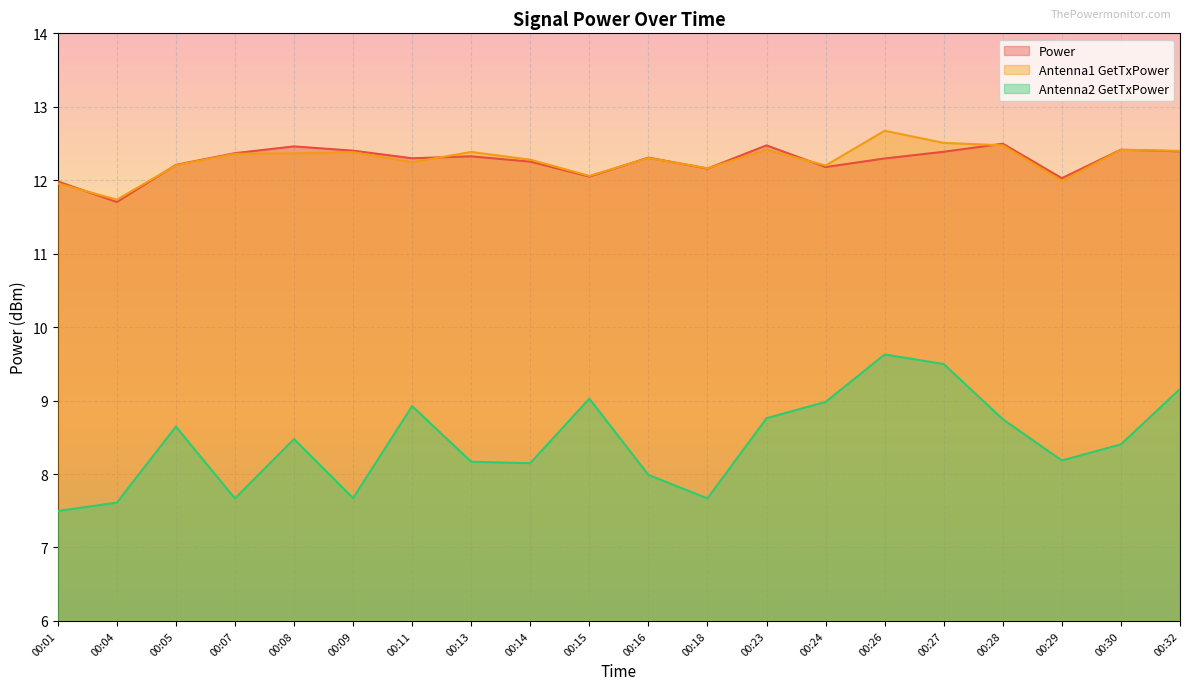

Reading right to left, transcribe all the data shown in this chart.

Power: 00:32=12.4	00:30=12.4	00:29=12.0	00:28=12.5	00:27=12.4	00:26=12.3	00:24=12.2	00:23=12.5	00:18=12.2	00:16=12.3	00:15=12.0	00:14=12.3	00:13=12.3	00:11=12.3	00:09=12.4	00:08=12.5	00:07=12.4	00:05=12.2	00:04=11.7	00:01=12.0
Antenna1 GetTxPower: 00:32=12.4	00:30=12.4	00:29=12.0	00:28=12.5	00:27=12.5	00:26=12.7	00:24=12.2	00:23=12.4	00:18=12.2	00:16=12.3	00:15=12.1	00:14=12.3	00:13=12.4	00:11=12.2	00:09=12.4	00:08=12.4	00:07=12.4	00:05=12.2	00:04=11.7	00:01=12.0
Antenna2 GetTxPower: 00:32=9.2	00:30=8.4	00:29=8.2	00:28=8.7	00:27=9.5	00:26=9.6	00:24=9.0	00:23=8.8	00:18=7.7	00:16=8.0	00:15=9.0	00:14=8.1	00:13=8.2	00:11=8.9	00:09=7.7	00:08=8.5	00:07=7.7	00:05=8.6	00:04=7.6	00:01=7.5